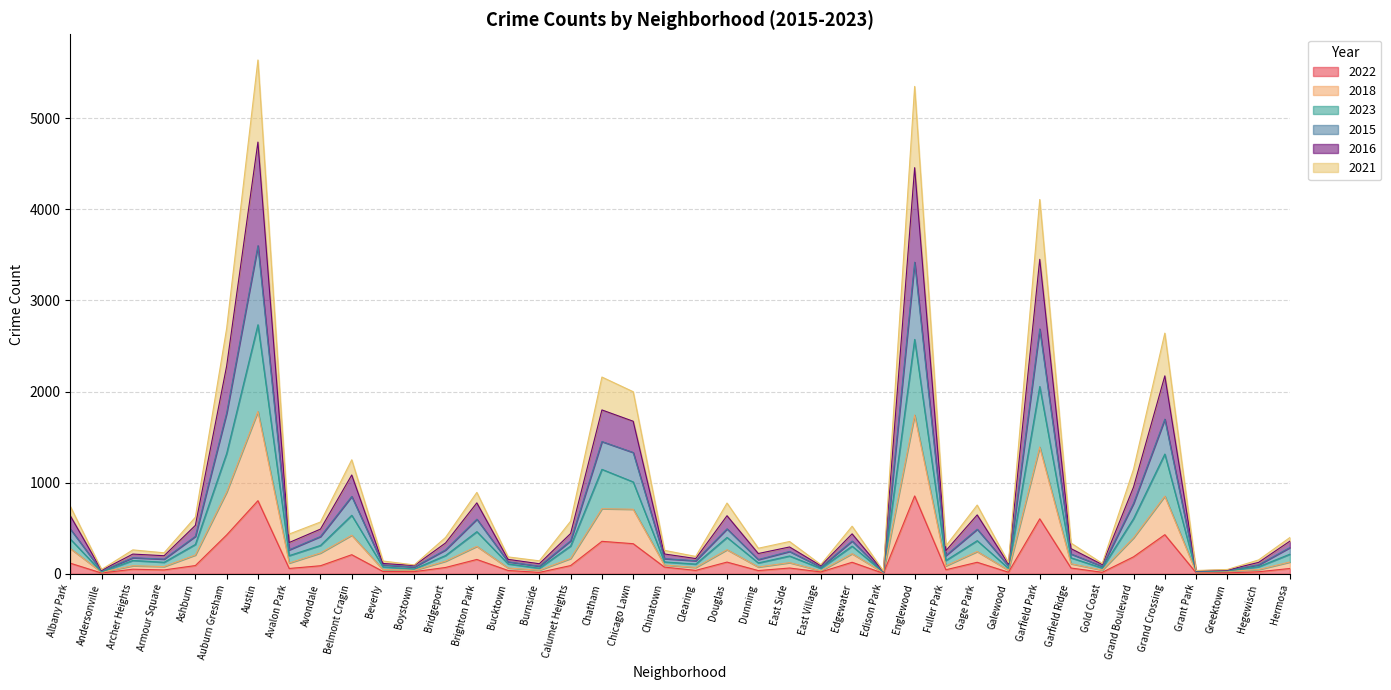

True or false: 2022 has a value of 157 at Brighton Park.

True